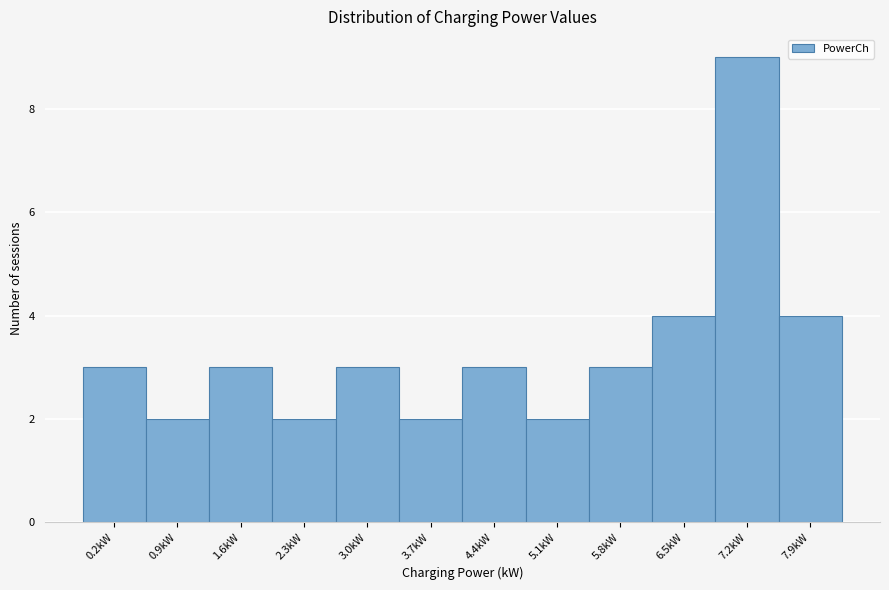

Reading left to right, extract all data points from this chart.

0.2kW=3	0.9kW=2	1.6kW=3	2.3kW=2	3.0kW=3	3.7kW=2	4.4kW=3	5.1kW=2	5.8kW=3	6.5kW=4	7.2kW=9	7.9kW=4